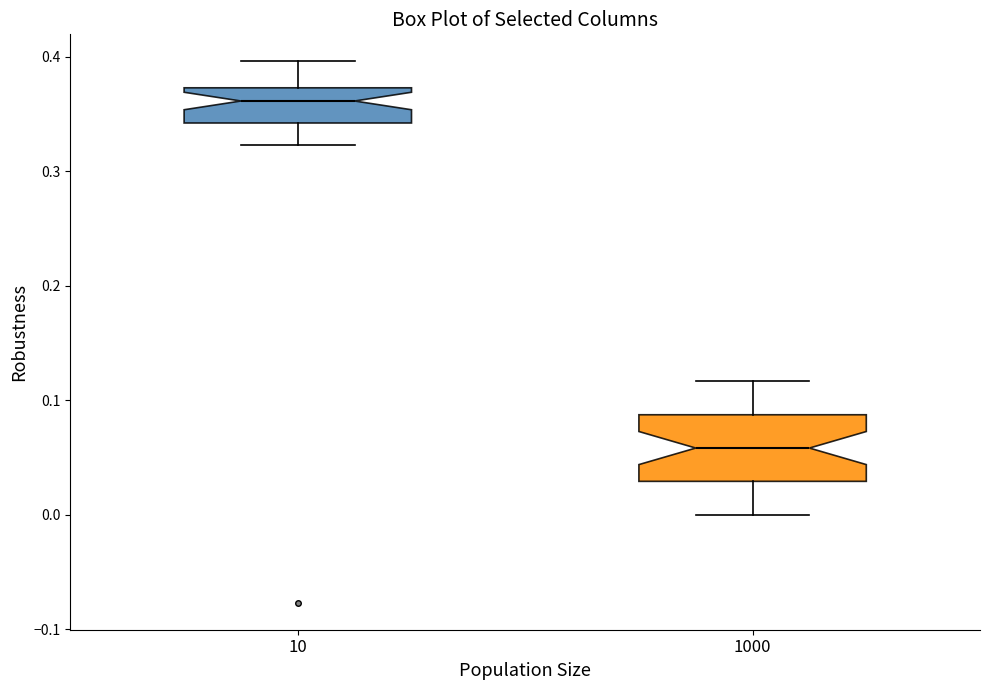

Reading left to right, read every box against the y-axis: the position of its median line, the range the box covers, and the ends of its whiskers. The values are not printed on the chart, so give them approximately, as read against the axis.

10: median 0.36, box 0.34 to 0.37, whiskers 0.32 to 0.40
1000: median 0.06, box 0.03 to 0.09, whiskers 0.00 to 0.12